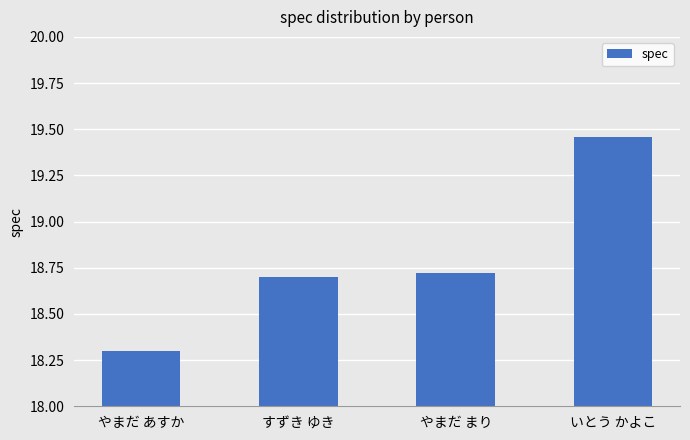

How many bars are there in total?

4